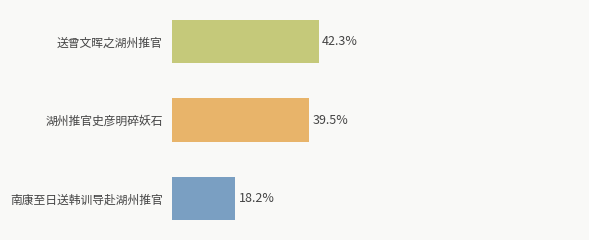

Does the chart contain any negative values?

No